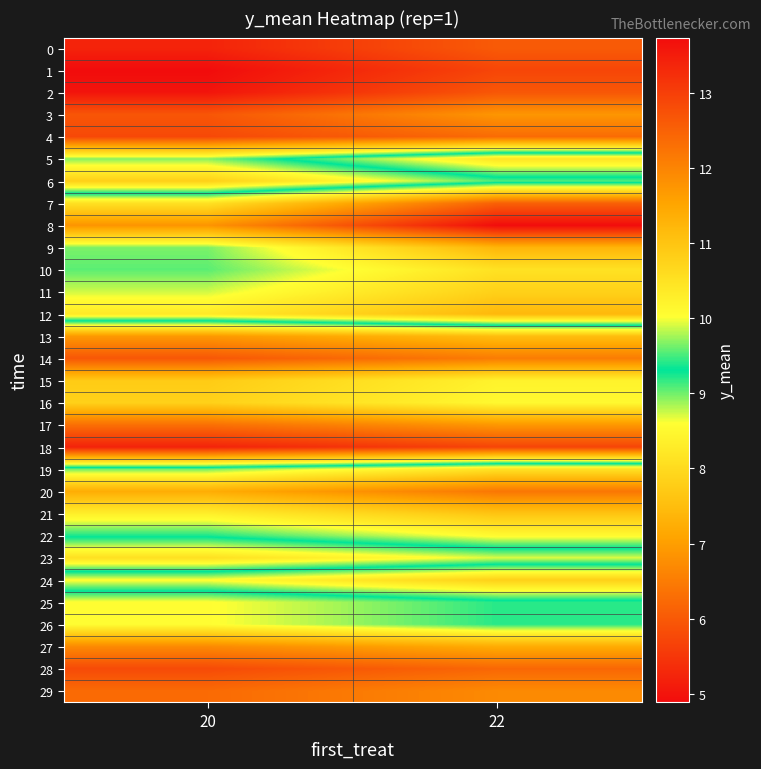

Reading right to left, what are all the values shown in this chart?

0: 22=6.0	20=5.2
1: 22=5.7	20=4.9
2: 22=6.0	20=5.0
3: 22=6.9	20=6.0
4: 22=6.3	20=5.8
5: 22=10.4	20=8.9
6: 22=9.1	20=7.8
7: 22=12.5	20=10.5
8: 22=13.7	20=11.8
9: 22=11.3	20=9.7
10: 22=10.5	20=9.6
11: 22=10.8	20=9.9
12: 22=11.2	20=10.4
13: 22=7.5	20=6.9
14: 22=6.5	20=6.0
15: 22=8.4	20=7.7
16: 22=8.5	20=7.8
17: 22=6.9	20=6.3
18: 22=5.7	20=5.2
19: 22=10.5	20=9.6
20: 22=12.2	20=11.4
21: 22=11.0	20=10.3
22: 22=10.1	20=9.4
23: 22=8.7	20=8.1
24: 22=10.8	20=10.1
25: 22=9.2	20=8.6
26: 22=9.2	20=8.6
27: 22=7.2	20=6.7
28: 22=6.2	20=5.8
29: 22=6.7	20=6.2